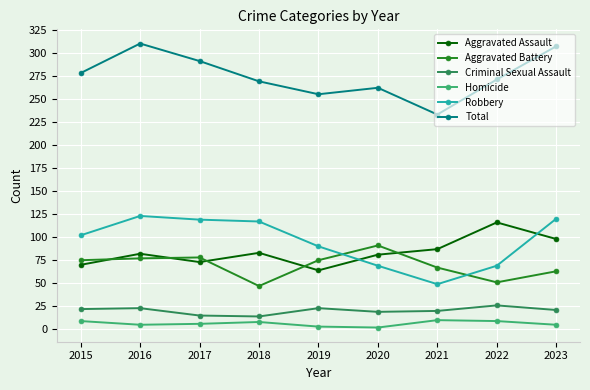

True or false: Aggravated Assault and Total intersect in this chart.

False